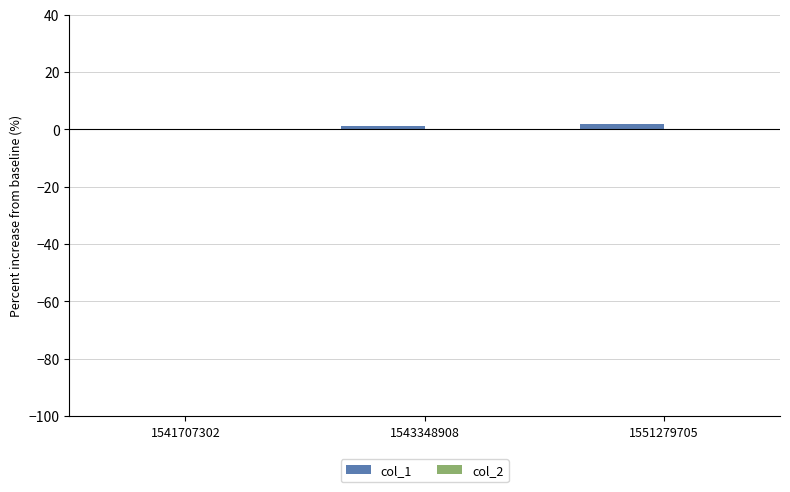

The chart shows a value of 1 at 1543348908. True or false?

True